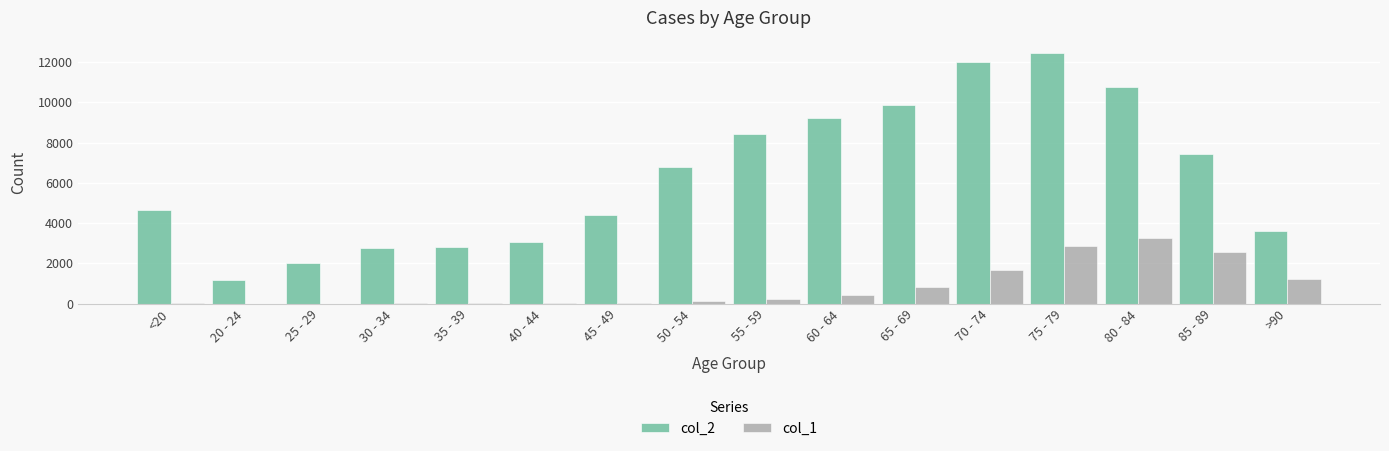

Is the value of col_2 at 35 - 39 greater than the value of col_1 at 60 - 64?

Yes